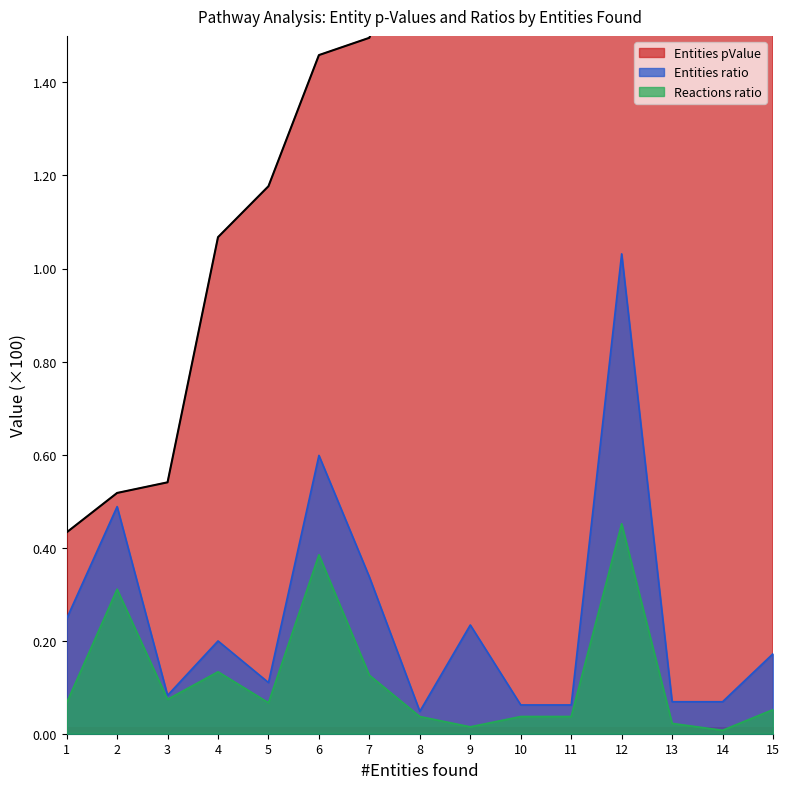

What is the spread (max minus min) of values at 12?

2.9